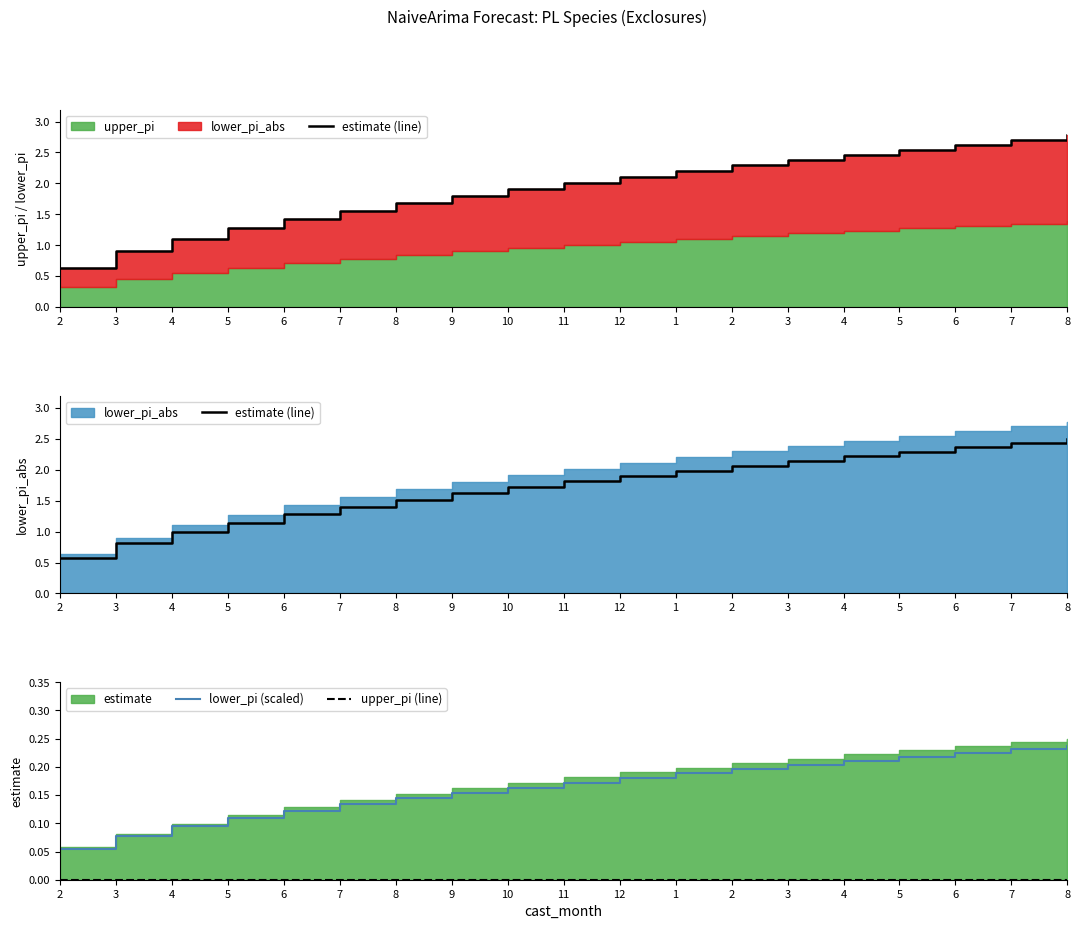

At which category is the sum across all series the highest?

8